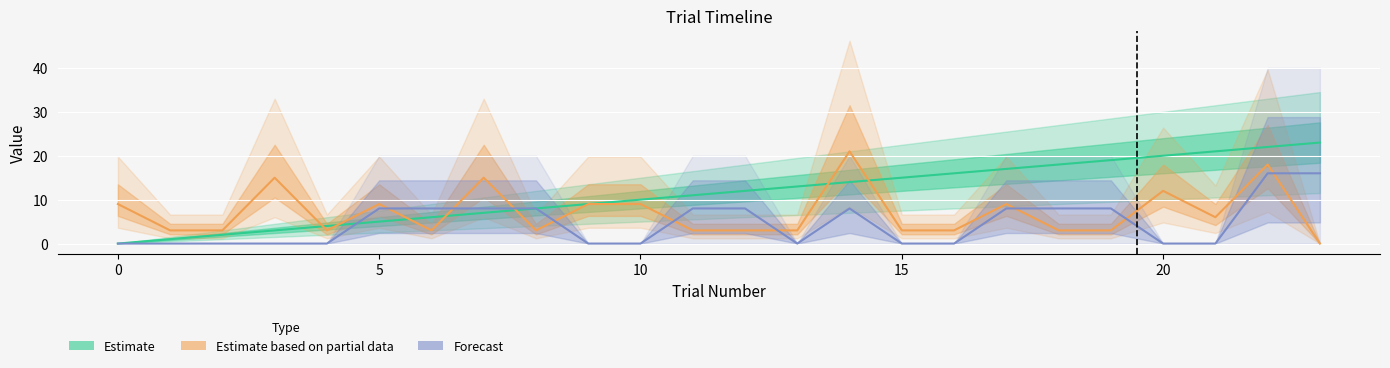

What is the value of the itiDuration point at the 3rd from the left?

3